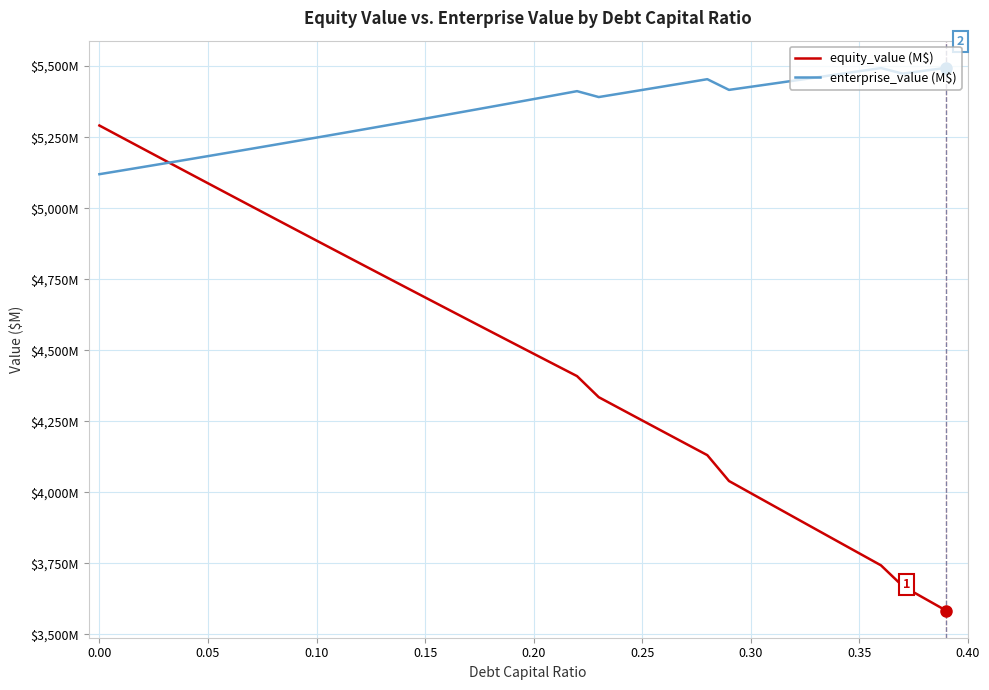

Reading left to right, what are all the values shown in this chart?

equity_value: 5291.0	5250.2	5209.5	5168.8	5128.3	5087.7	5047.3	5006.9	4966.6	4926.3	4886.1	4846.0	4805.9	4765.9	4726.0	4686.1	4646.3	4606.6	4567.0	4527.4	4487.9	4448.4	4409.1	4334.9	4294.0	4253.2	4212.4	4171.6	4131.0	4039.9	3997.4	3954.9	3912.5	3870.1	3827.7	3785.4	3743.2	3670.2	3627.0	3584.0
enterprise_value: 5119.7	5132.3	5144.9	5157.6	5170.4	5183.3	5196.2	5209.2	5222.2	5235.3	5248.5	5261.7	5275.0	5288.4	5301.8	5315.4	5328.9	5342.6	5356.3	5370.1	5384.0	5397.9	5411.9	5391.1	5403.6	5416.1	5428.7	5441.3	5454.0	5416.3	5427.2	5438.1	5449.0	5460.0	5471.0	5482.1	5493.2	5473.5	5483.8	5494.1